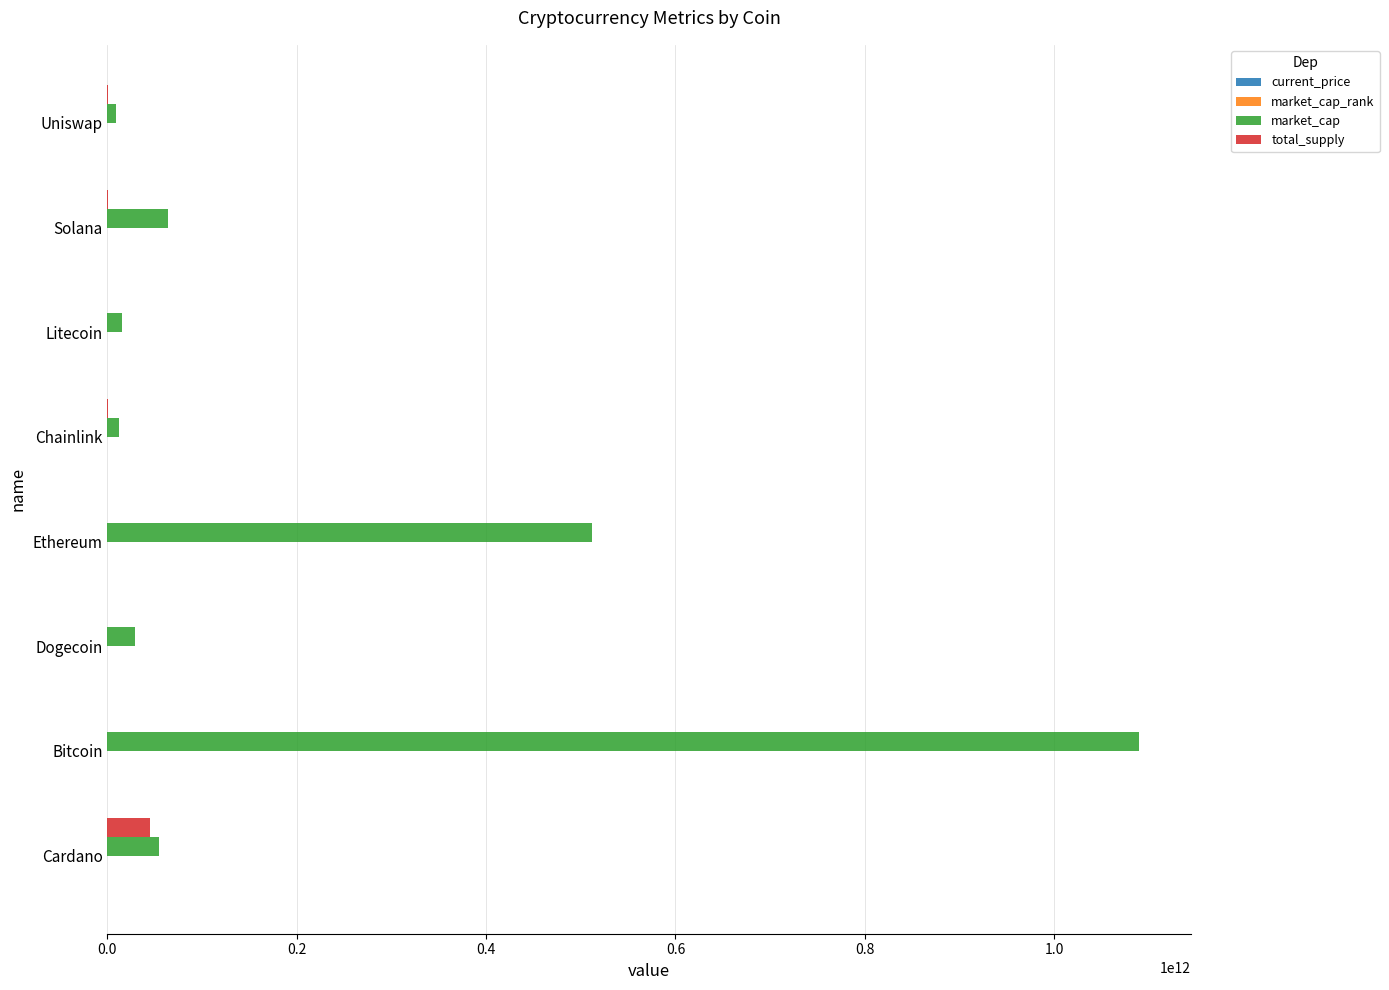

True or false: market_cap has a value of 1908055082393.6 at Bitcoin.

False